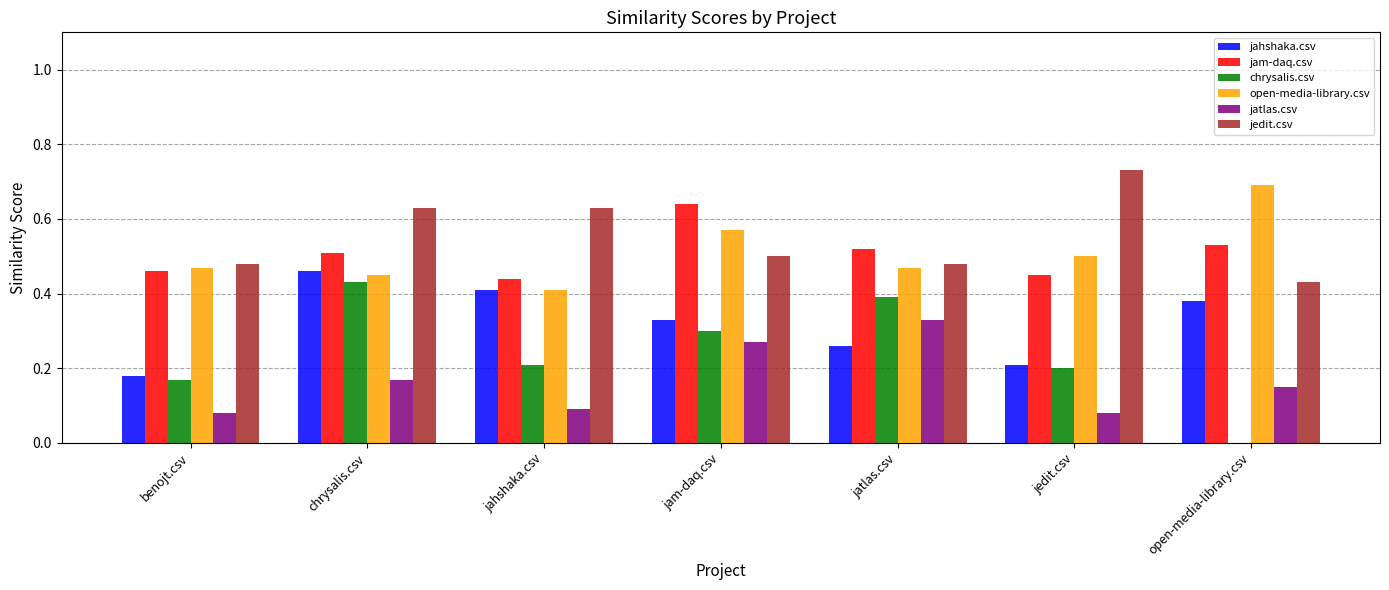

How many categories are shown in the chart?

7